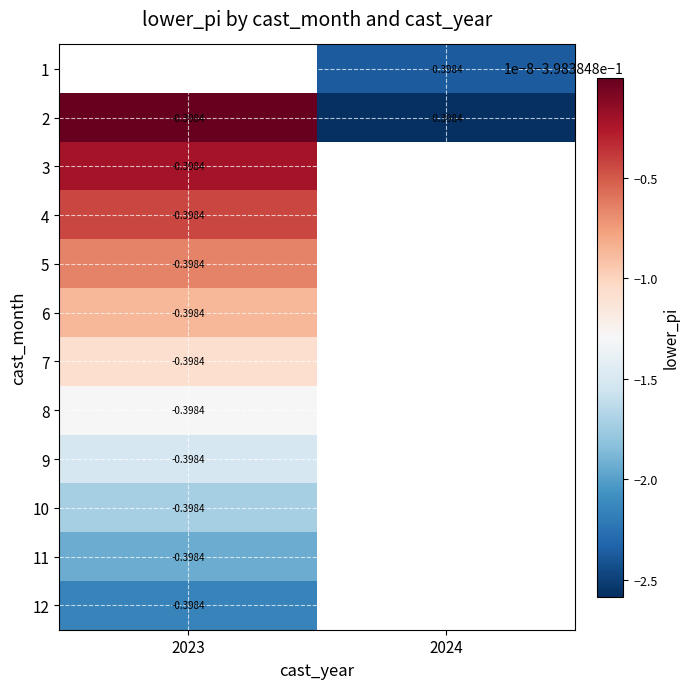

At which label is 5 closest to 0?

2023